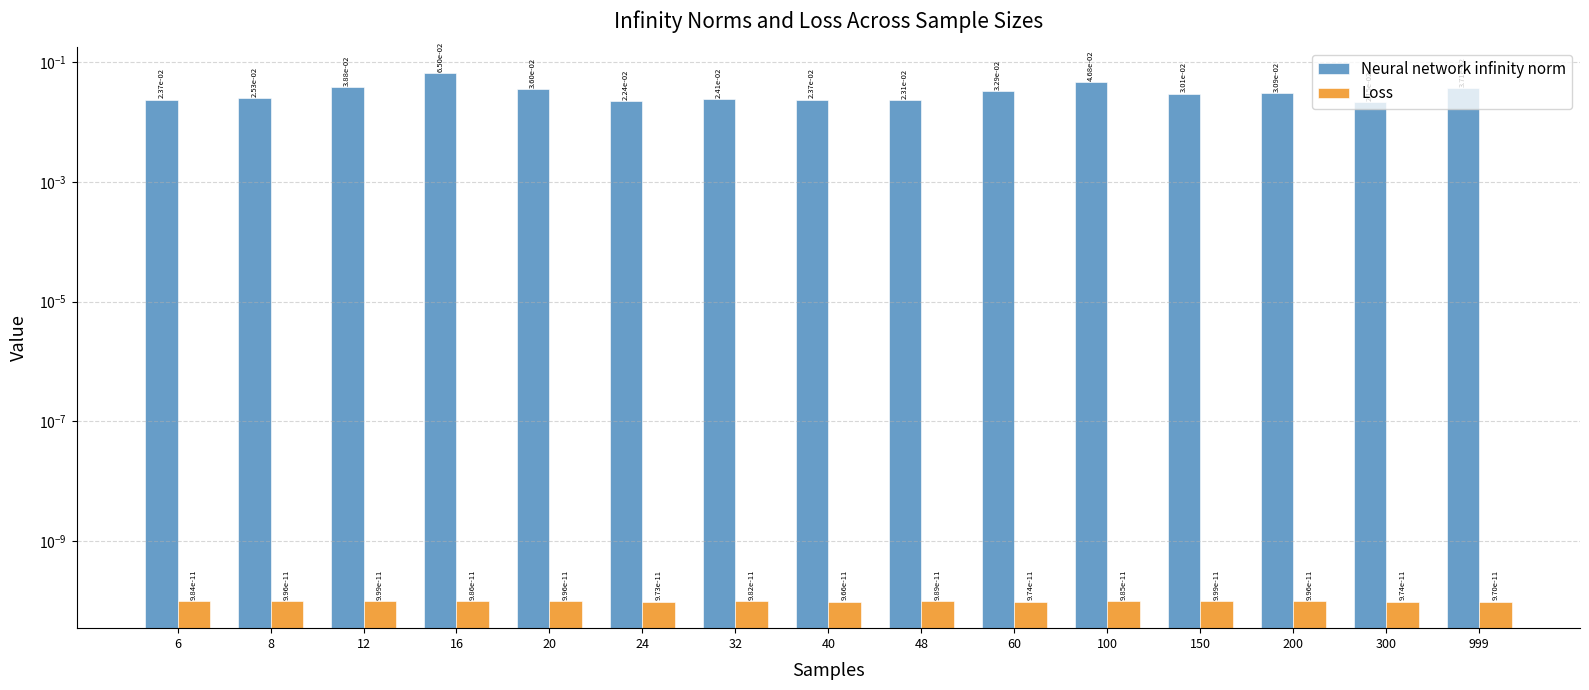

Is the value of Loss at 60 greater than the value of Neural network infinity norm at 60?

No